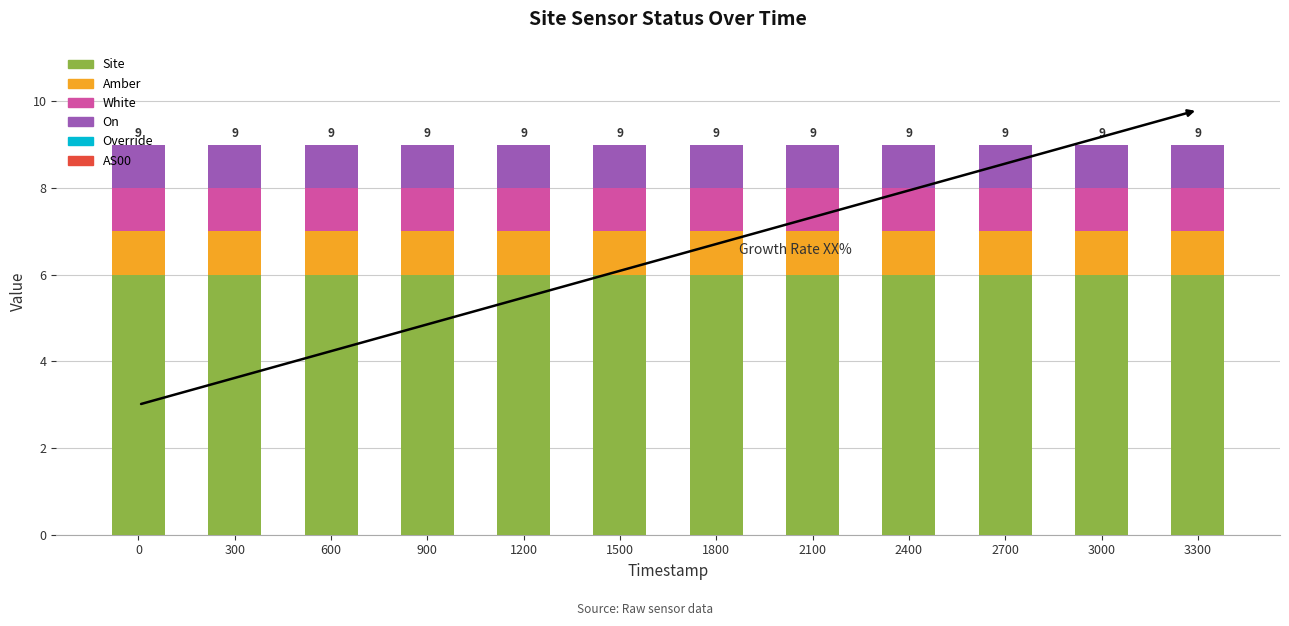

The Site series shows 8 at 2100. True or false?

False